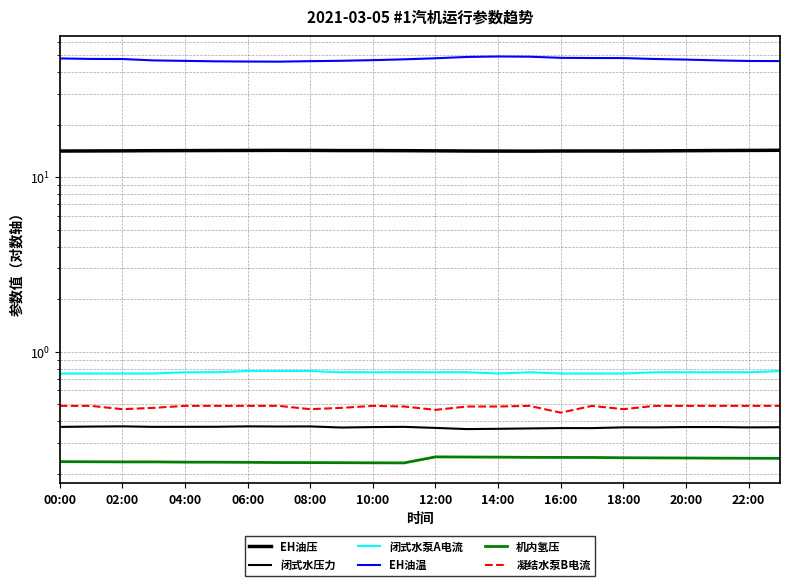

What are all the series names shown in the legend?

EH油压, 闭式水压力, 闭式水泵A电流, EH油温, 机内氢压, 凝结水泵B电流